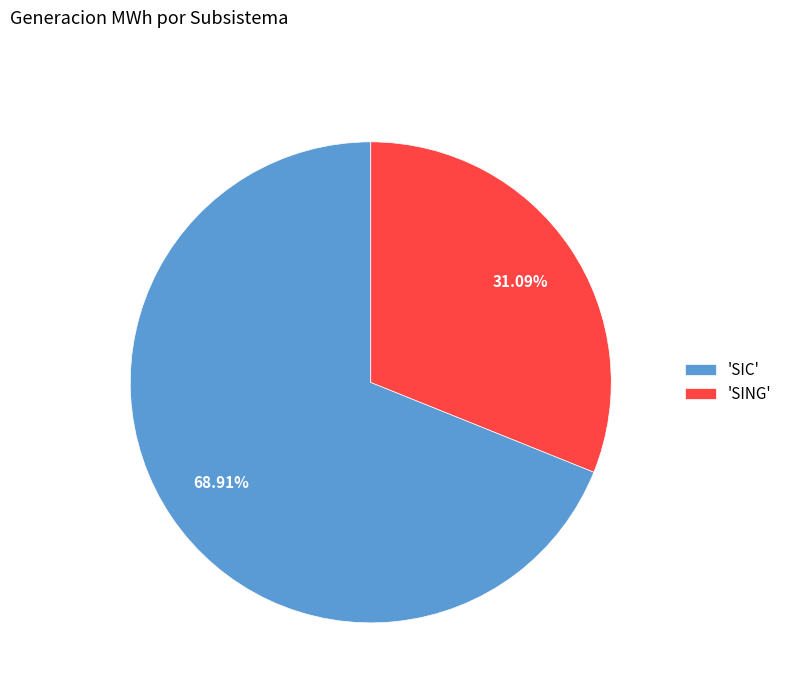

Between 'SING' and 'SIC', which is larger?

'SIC'